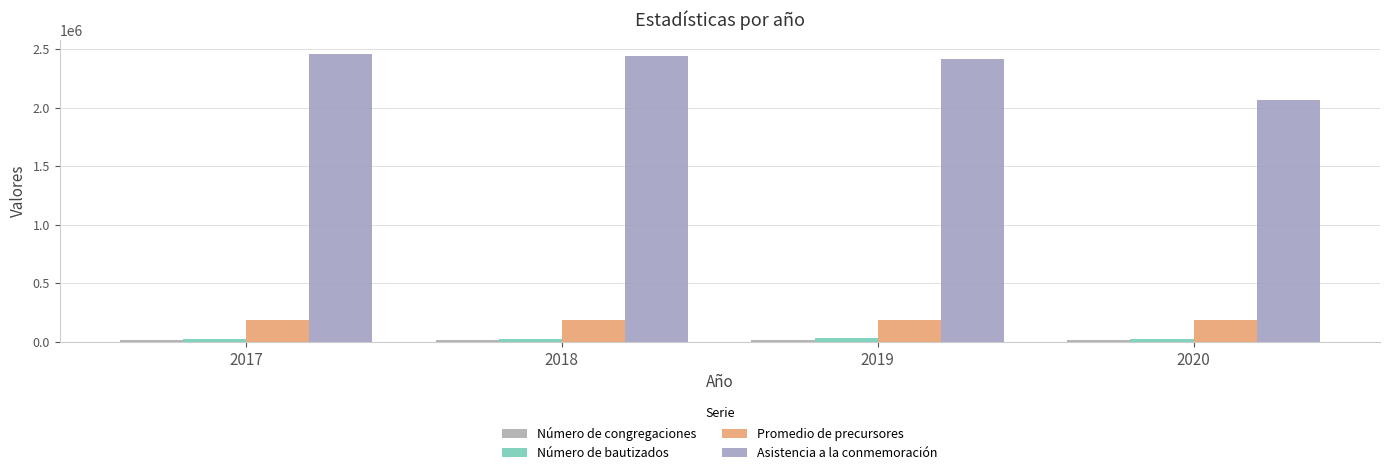

How many distinct data groups are displayed?

4